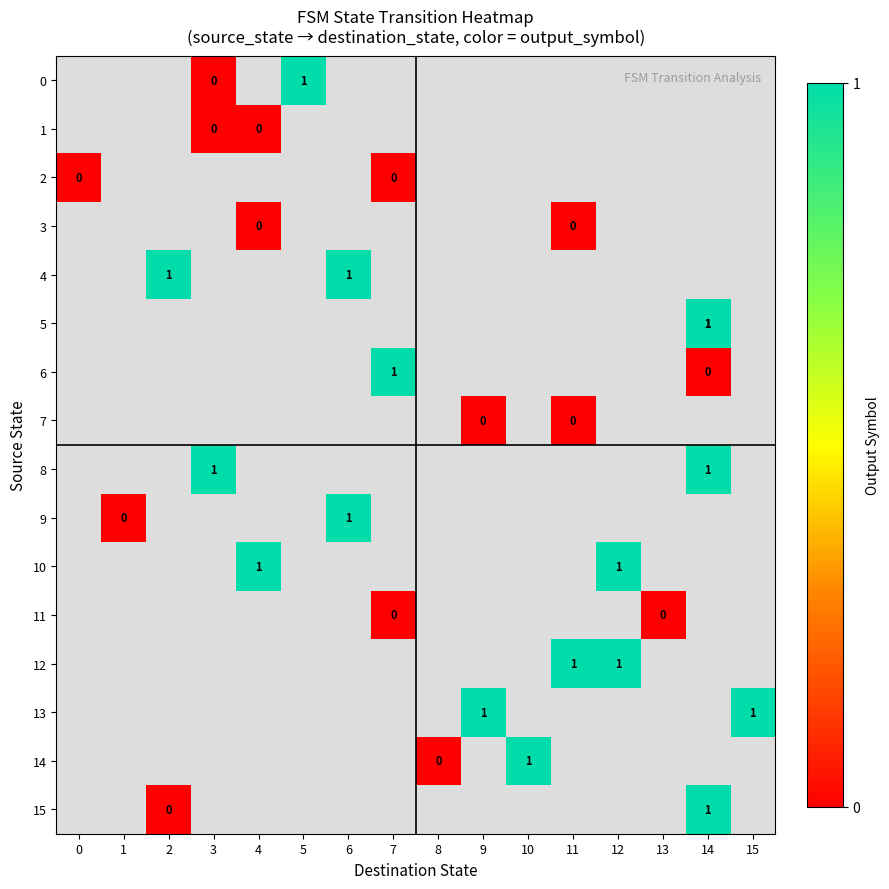

Which has a higher value, 3 or 2?

2